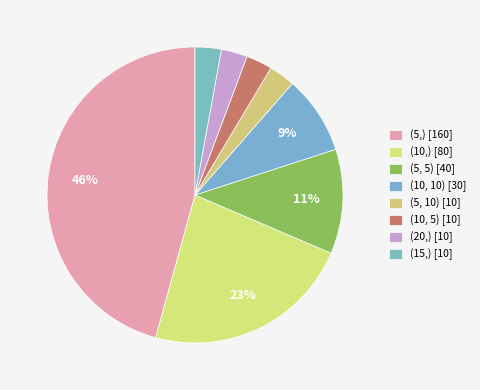

To the nearest percent, what is the difference between the (10, 10) and (10,) slice percentages?

14%